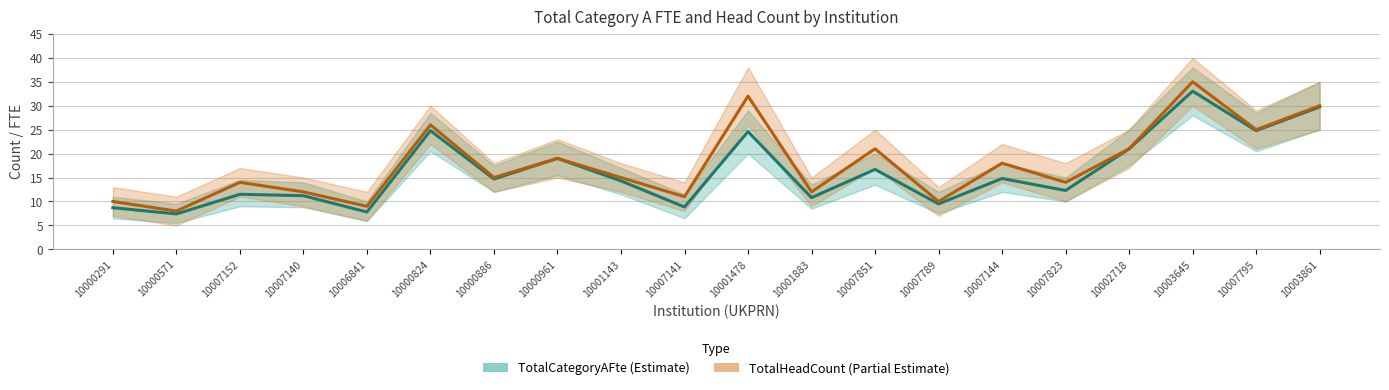

At 10000886, list the series in order from smallest to largest.

TotalCategoryAFte, TotalHeadCount